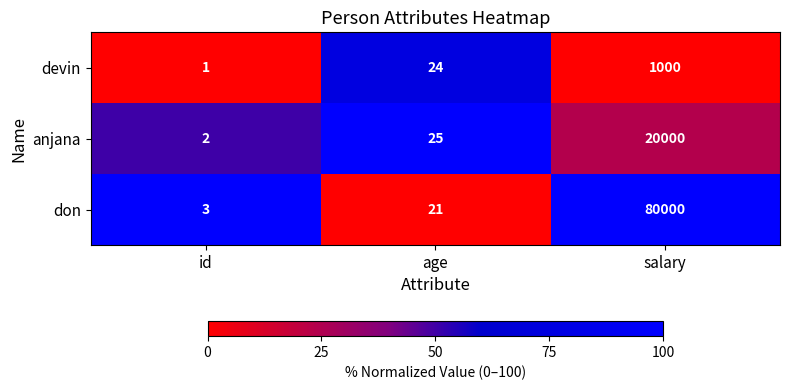

What is the difference between the highest and lowest values at salary?

79000